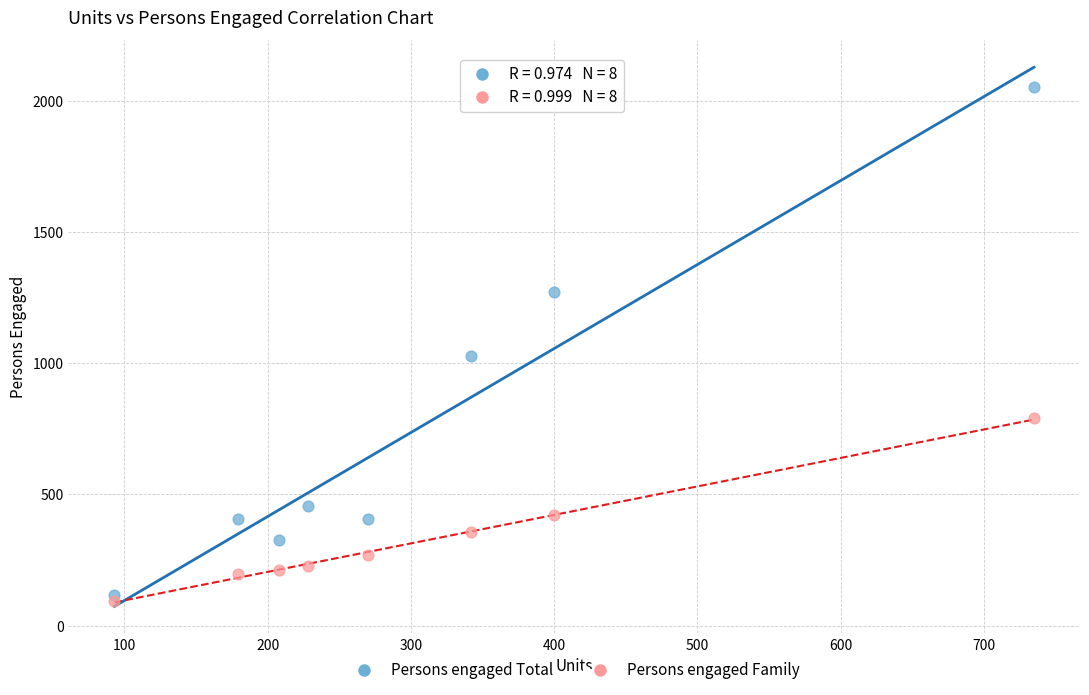

Across all series, what Y value is closest to 1072?

1026